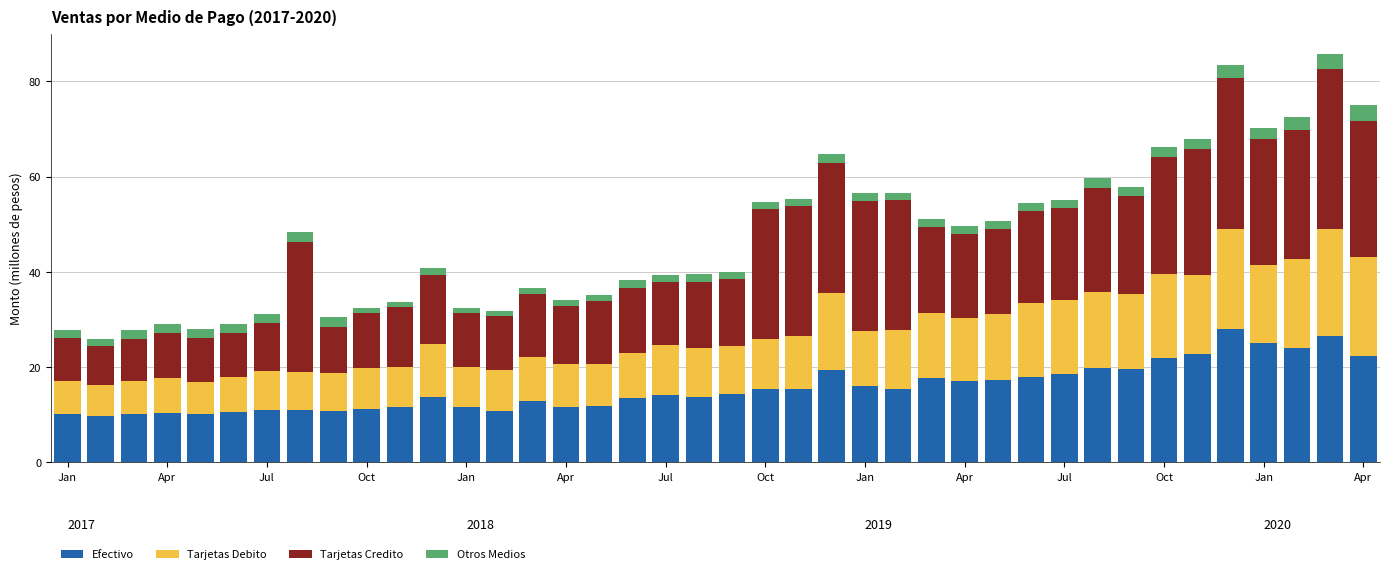

What is the lowest value of the Efectivo series?

9.7